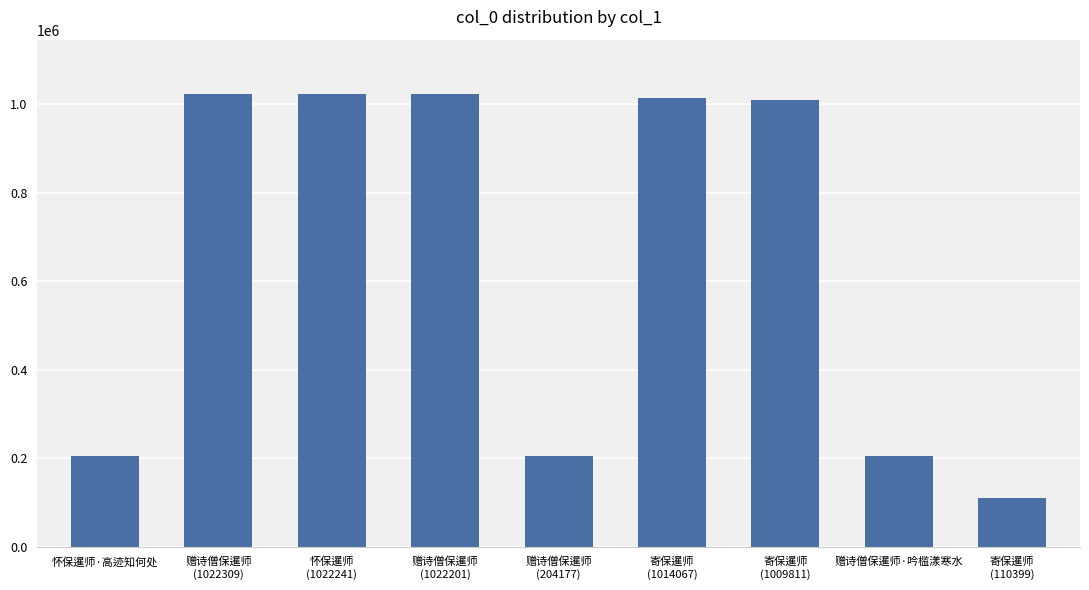

At which label is the value closest to 566354?

赠诗僧保暹师·吟槛漾寒水